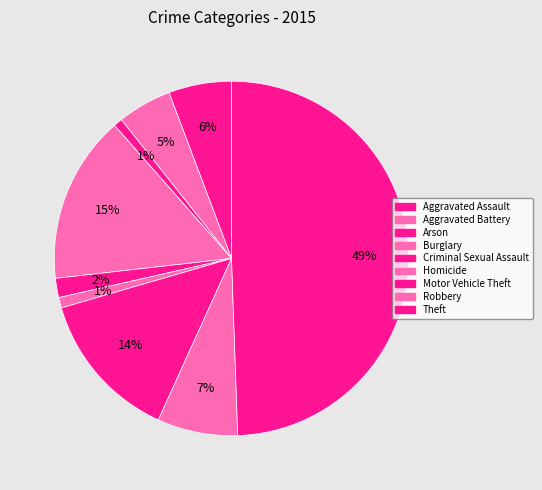

What percentage is NOT represented by Motor Vehicle Theft?

86.3%